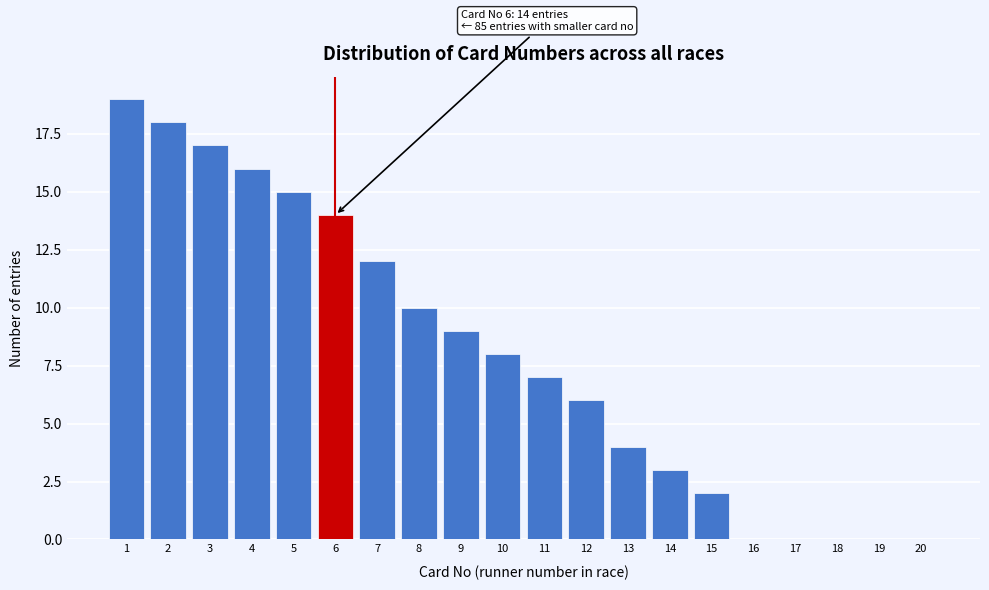

Over which range of the x-axis is the bar tallest?

0.5 to 1.5